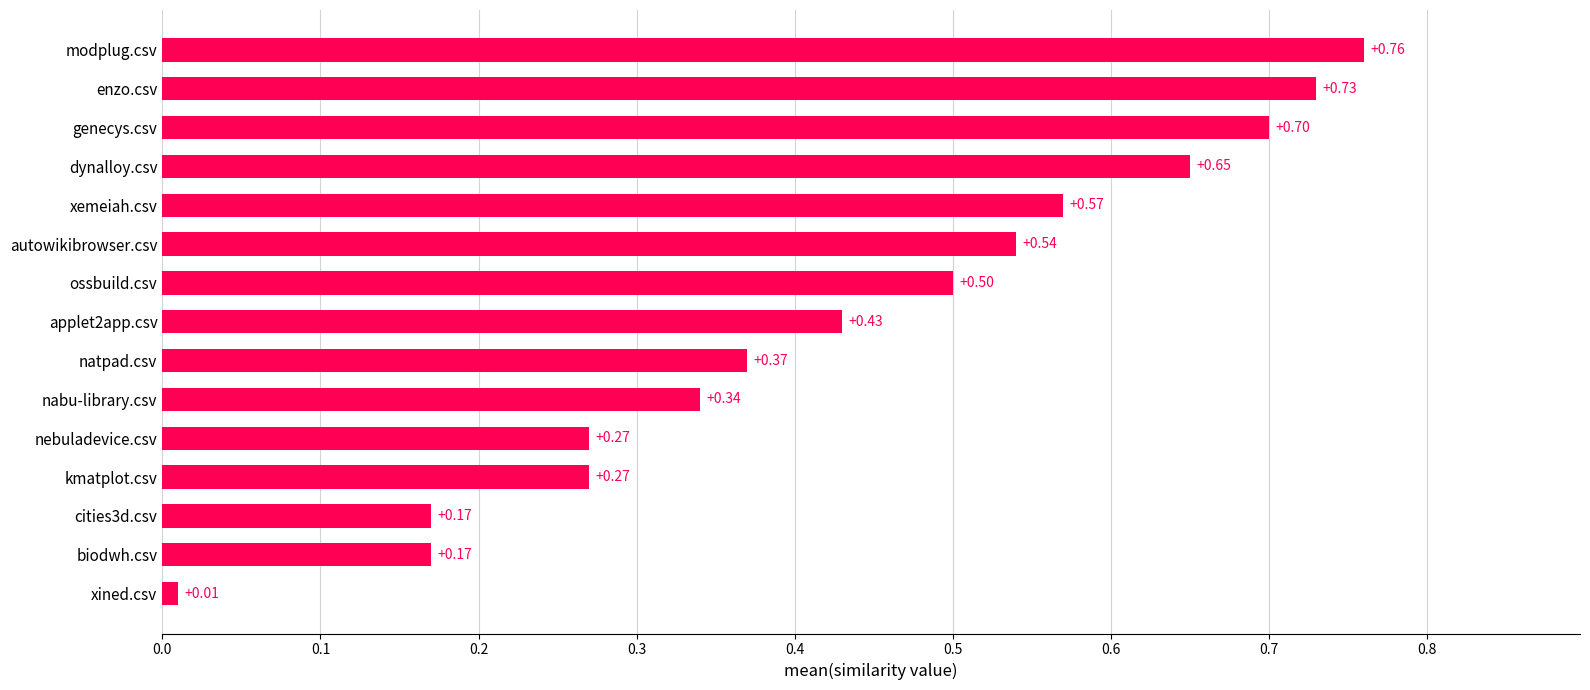

What is the change in value from kmatplot.csv to nabu-library.csv?

+0.1